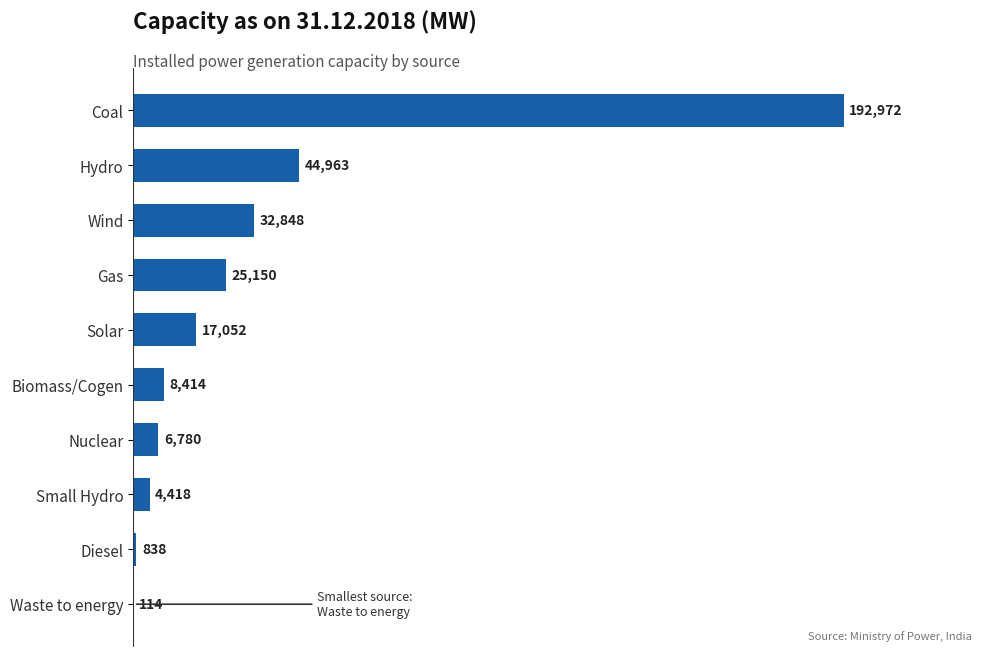

Which category has the highest value across all series?

Coal